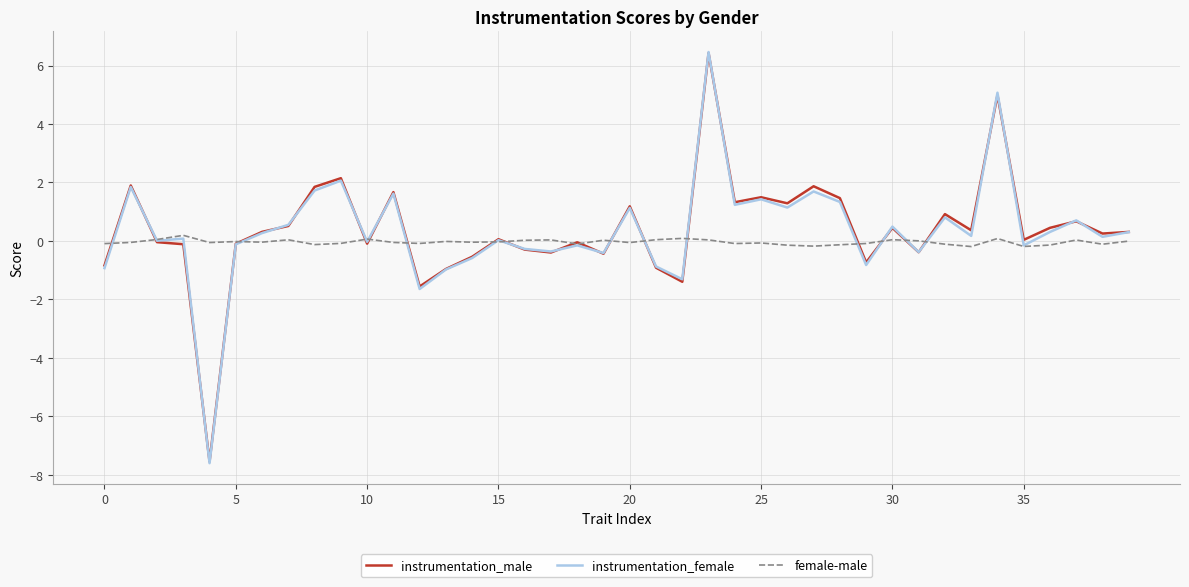

Which series has the largest range (max minus min)?

instrumentation_female